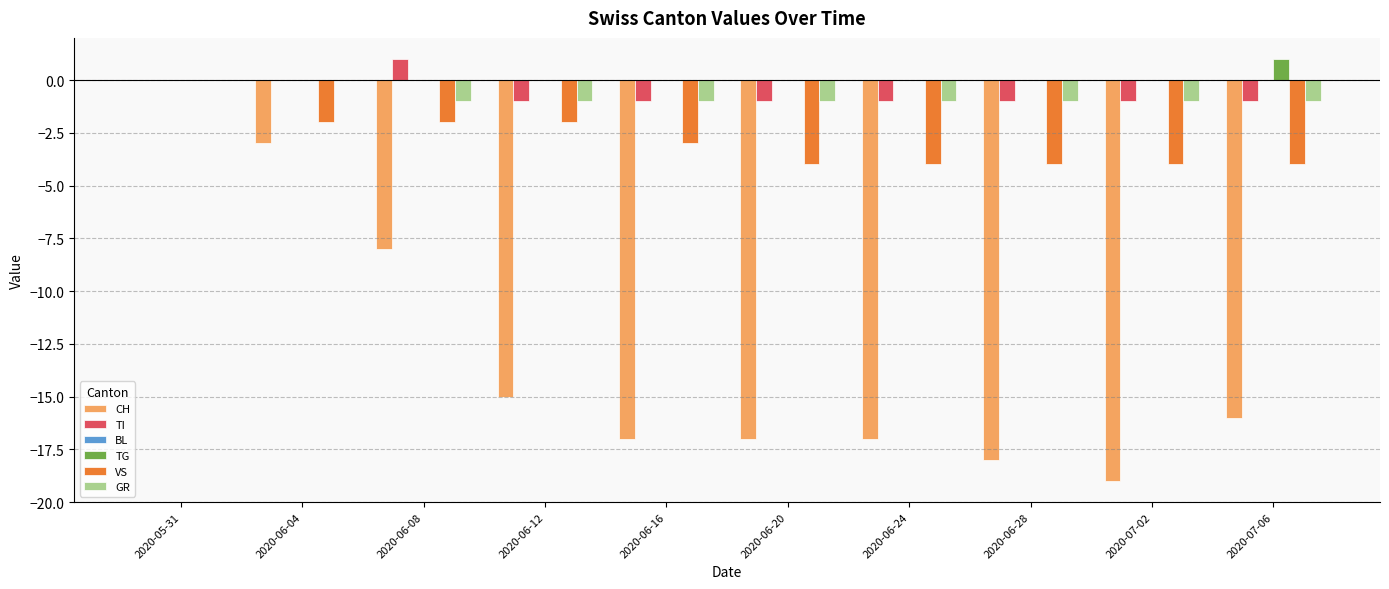

At which label does TI reach its peak?

2020-06-08